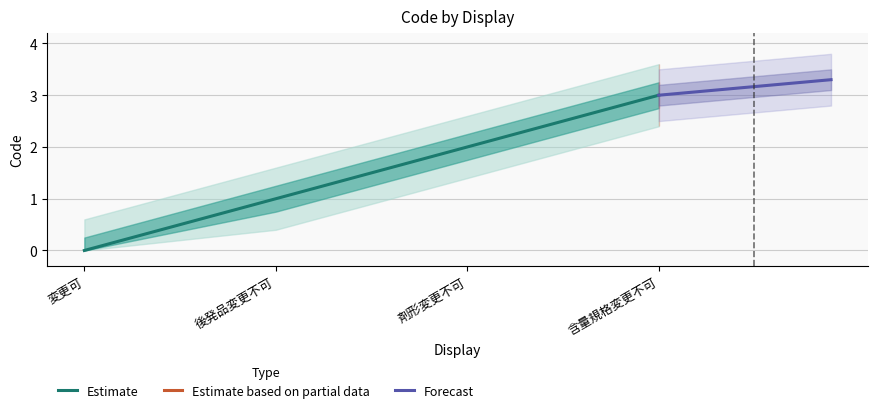

Rank the categories by value from highest to lowest.

含量規格変更不可, 剤形変更不可, 後発品変更不可, 変更可